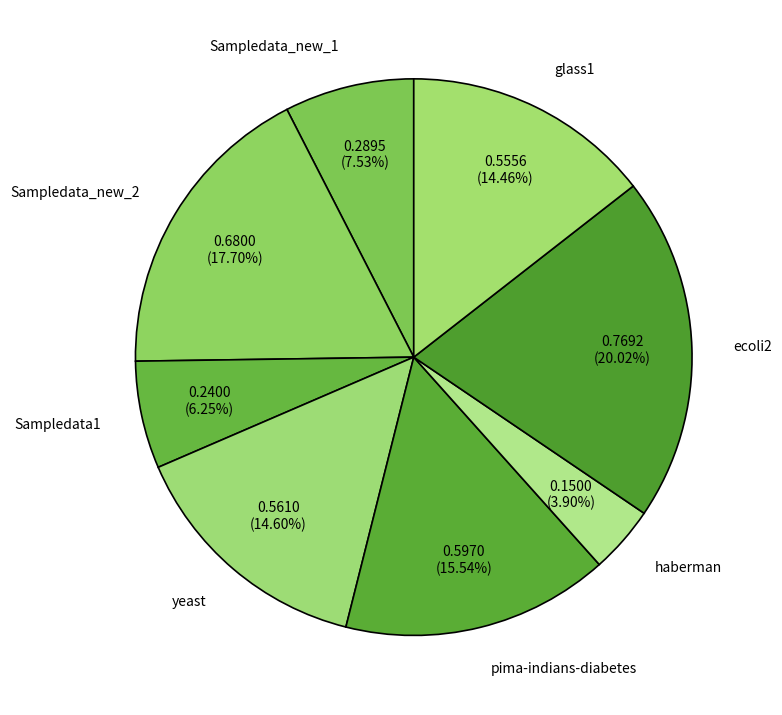

Is there a majority slice in this chart?

No